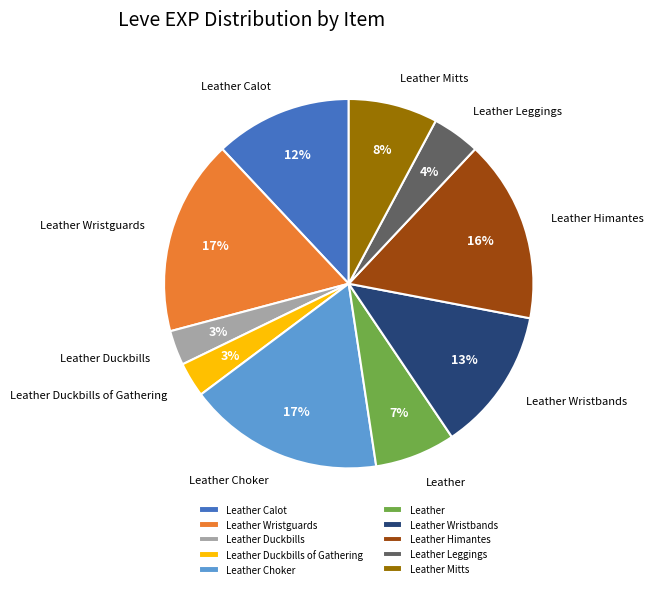

Is Leather Wristbands the majority of the pie?

No